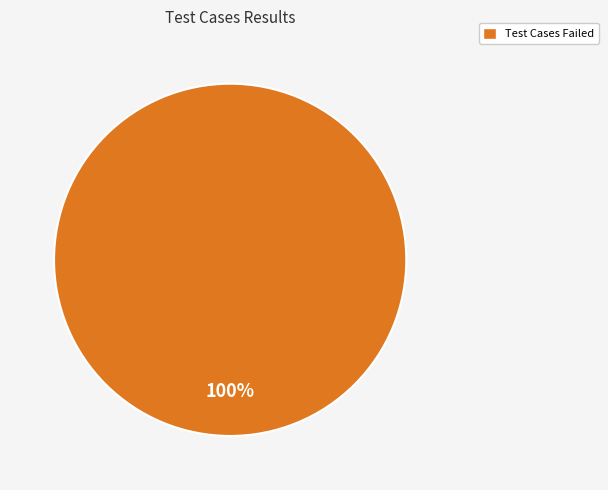

Does any single category account for the majority?

Yes